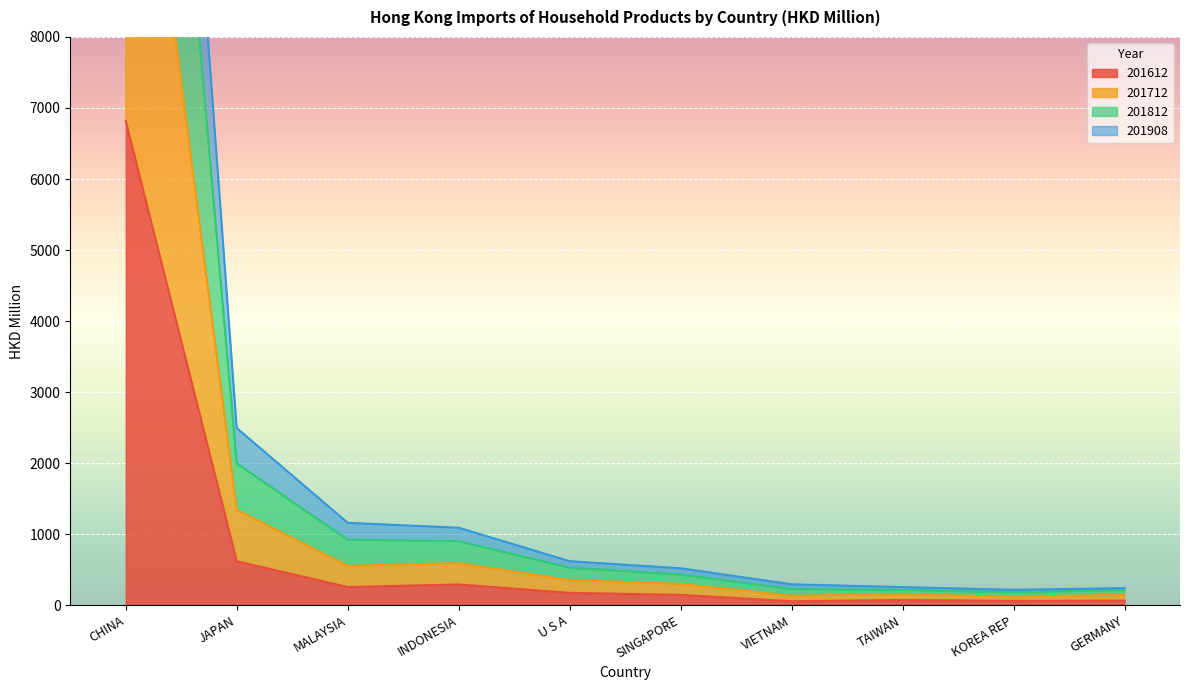

At which label is 201612 closest to 3434?

JAPAN